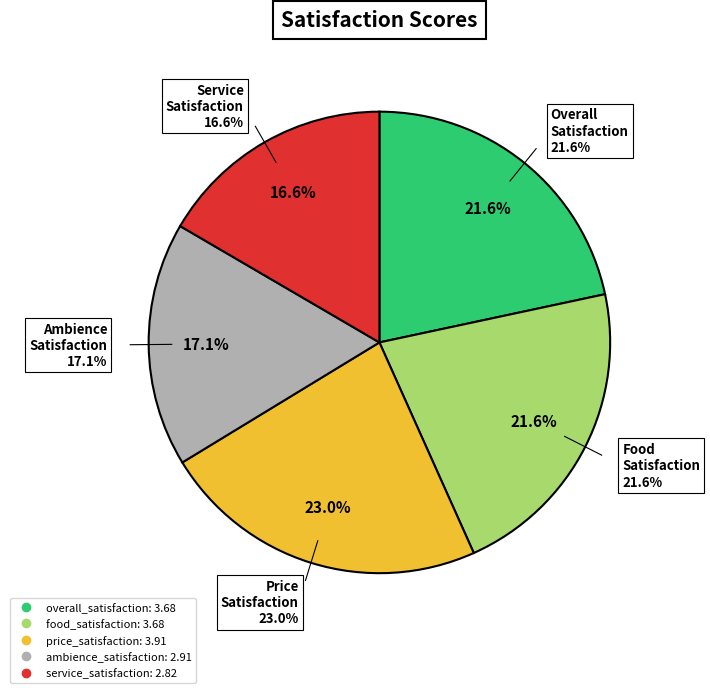

Rank the categories by value from highest to lowest.

price_satisfaction, overall_satisfaction, food_satisfaction, ambience_satisfaction, service_satisfaction